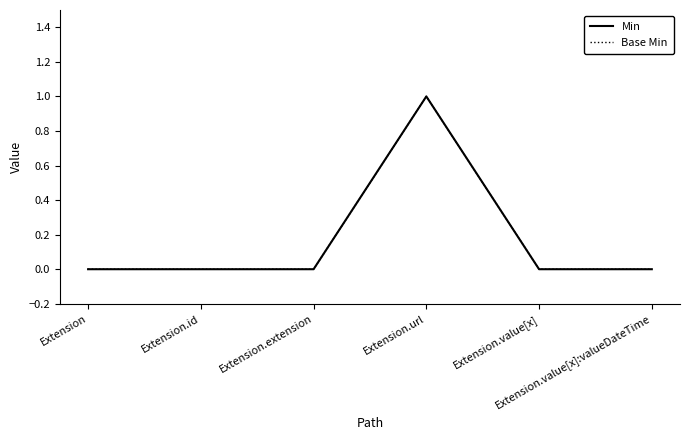

How many values in Base Min are above zero?

1